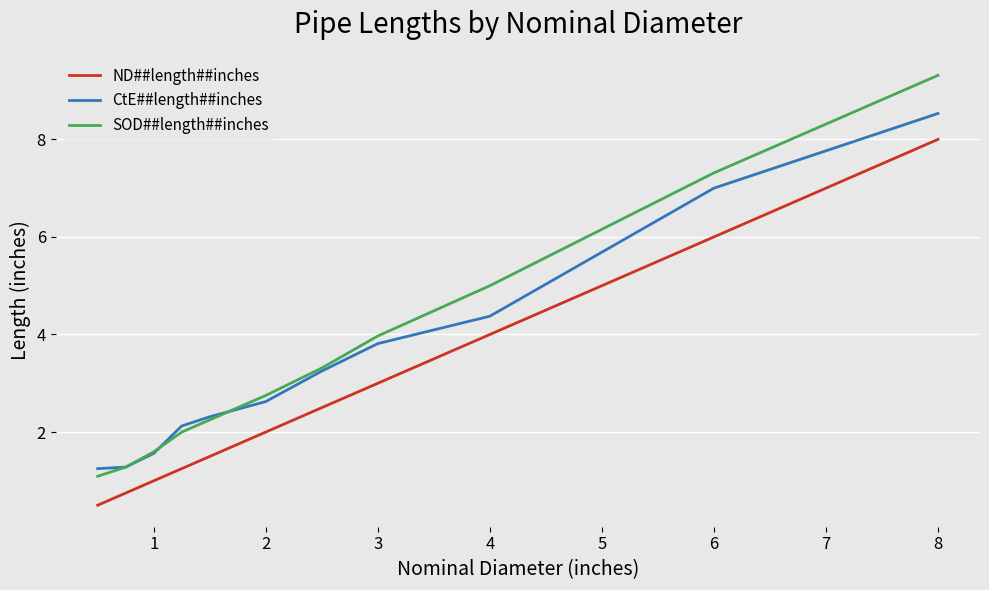

Rank the series by their maximum value, from highest to lowest.

SOD##length##inches, CtE##length##inches, ND##length##inches